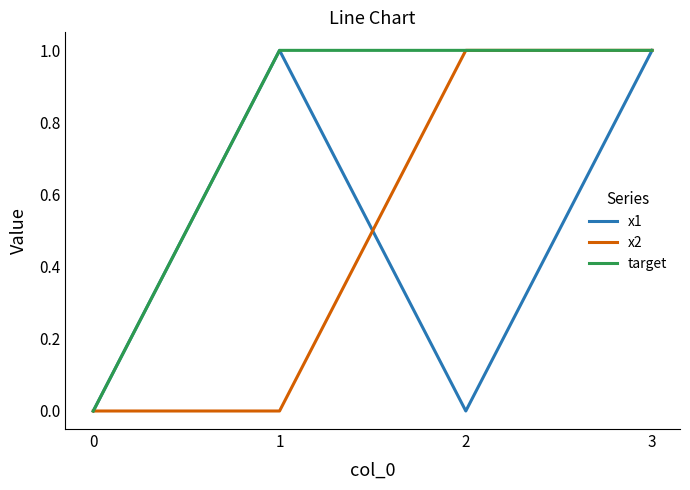

True or false: target has a value of 0 at 0.

True